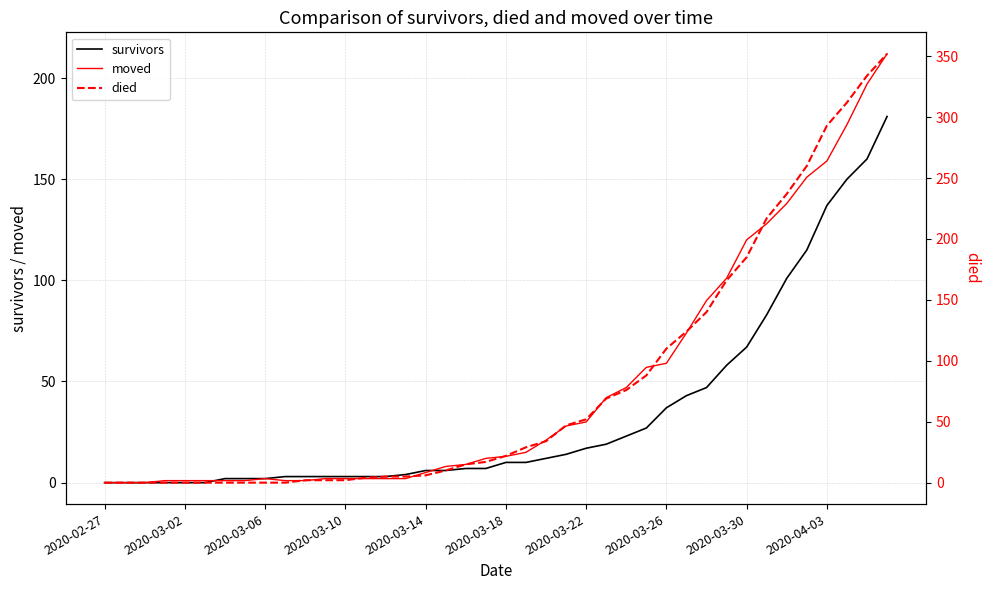

Between 19 and 31, which series saw the biggest shift?

died